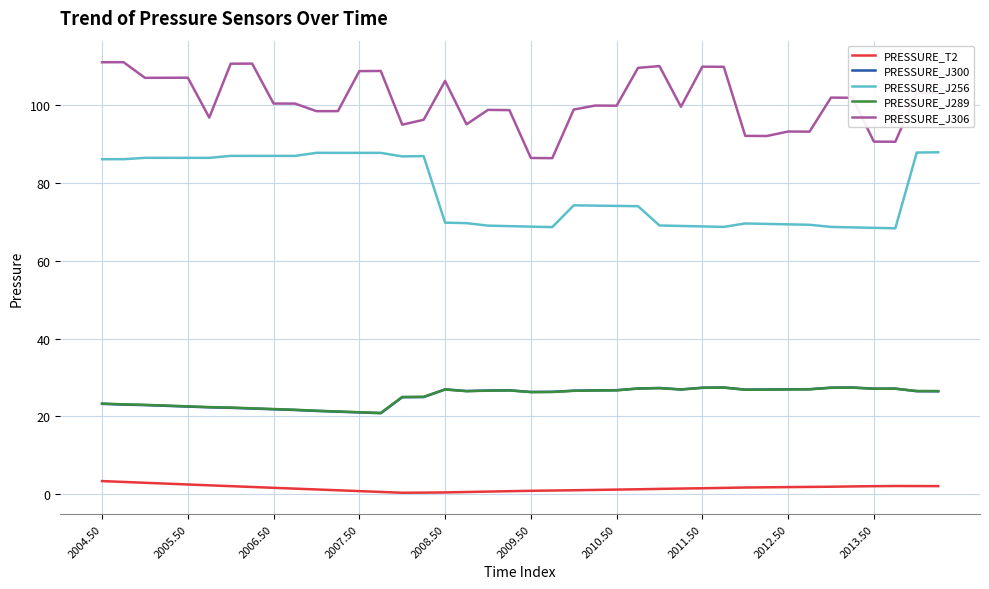

True or false: PRESSURE_T2 and PRESSURE_J289 cross at least once.

False